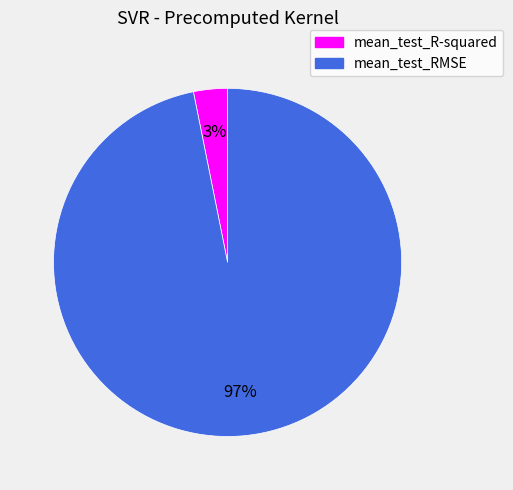

To the nearest percent, what is the average slice percentage?

50%